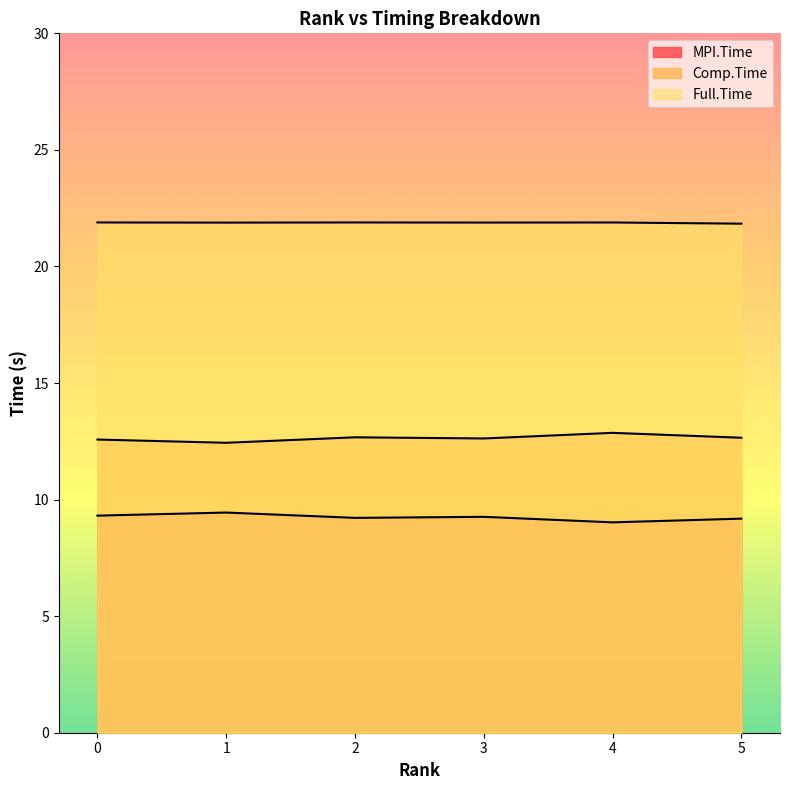

True or false: MPI.Time has a value of 15.7 at 1.

False